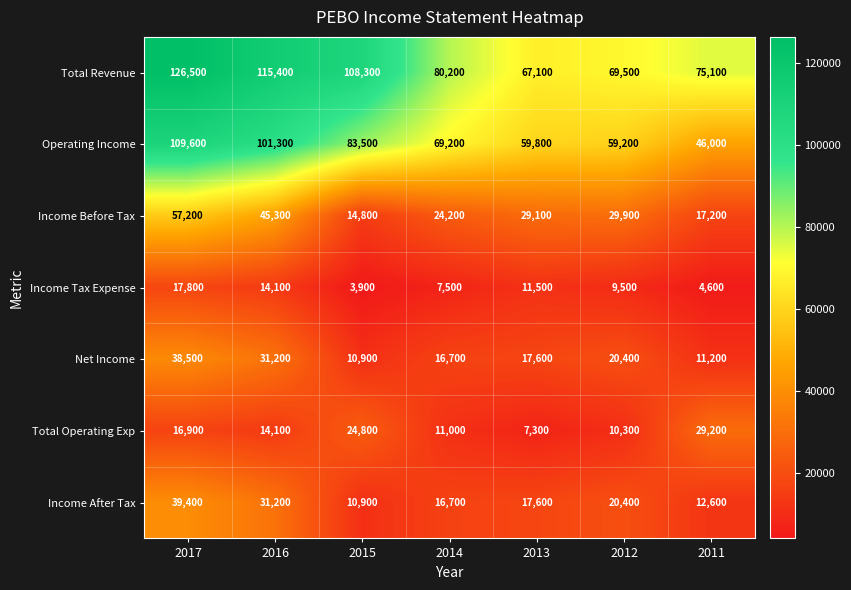

Between 2017 and 2014, which series saw the biggest shift?

Total Revenue